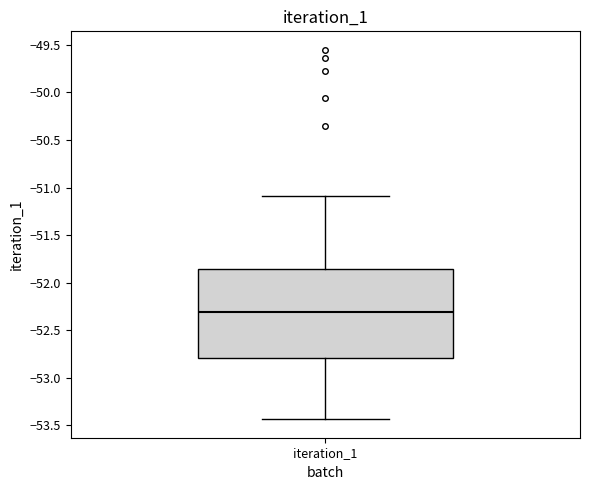

Transcribe this box plot: give where the median line is, the range the box spans, and where the two whiskers end, as read against the y-axis. The values are not printed on the chart, so give them approximately, as read against the axis.

median -52.30, box -52.80 to -51.85, whiskers -53.45 to -51.10